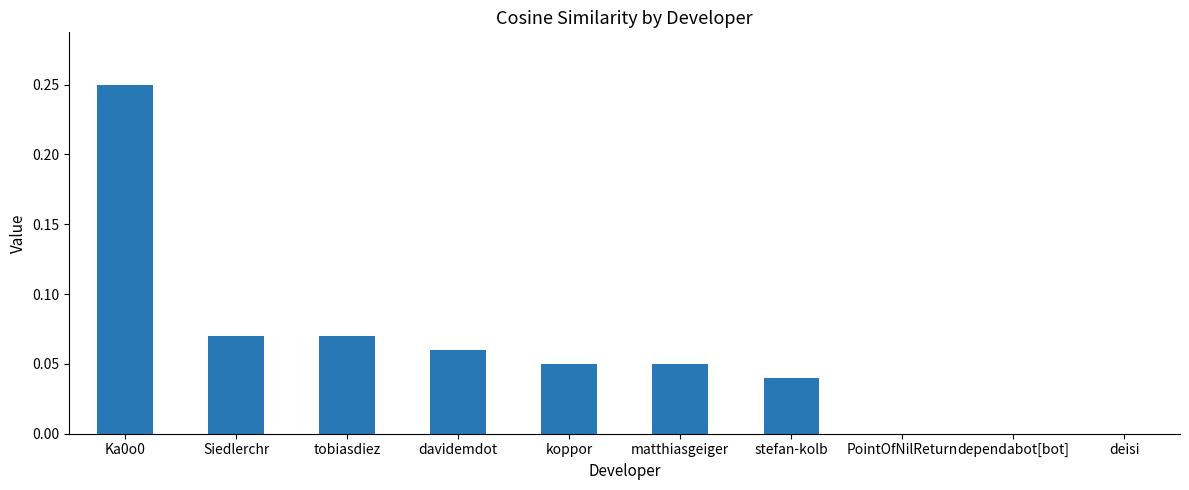

What is the sum of all values?

0.6